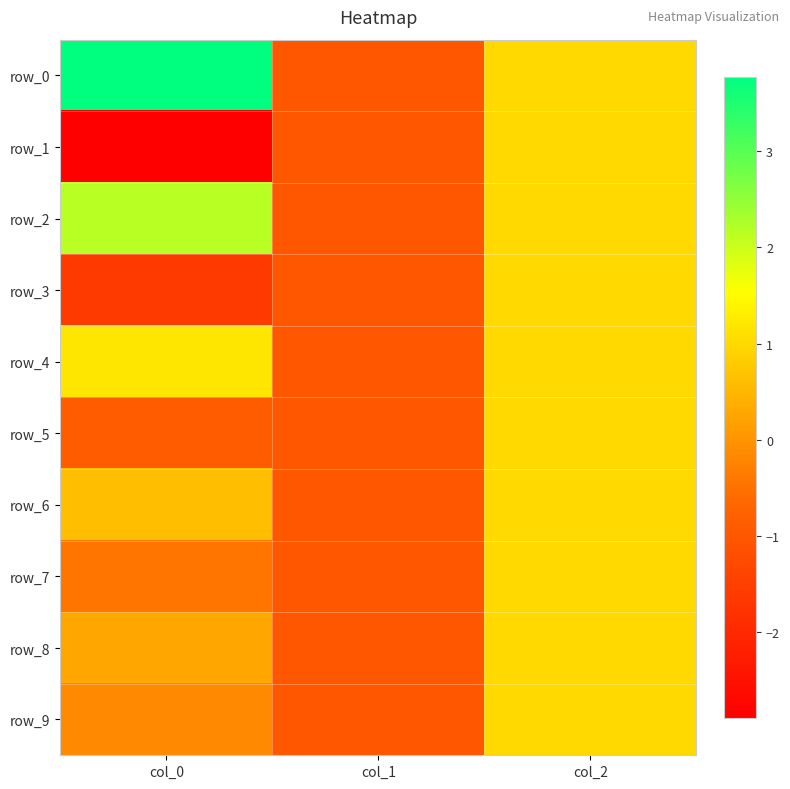

Which series has the largest total across all categories?

row_0